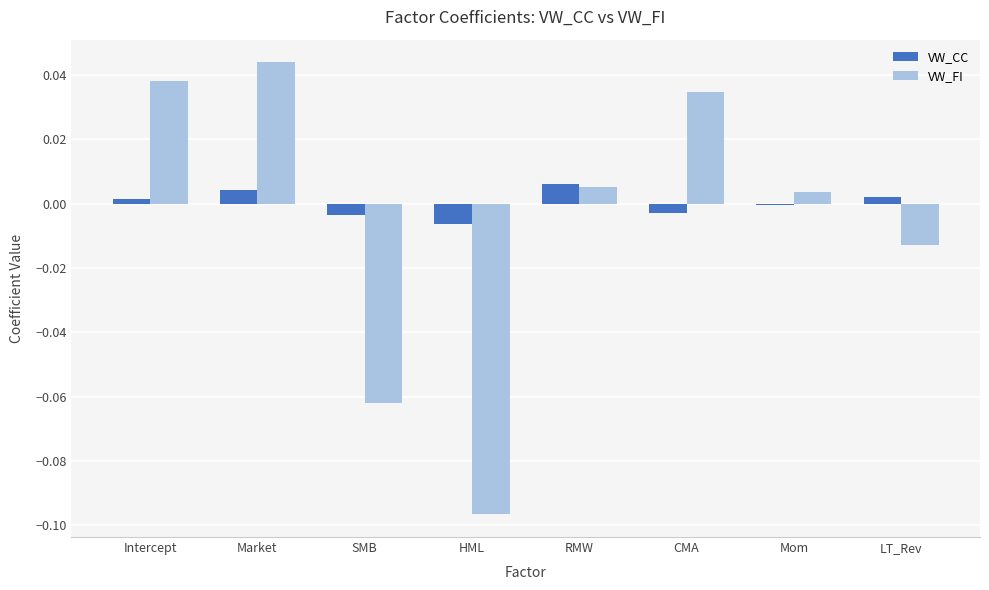

At which category does the chart reach its peak across all series?

Market